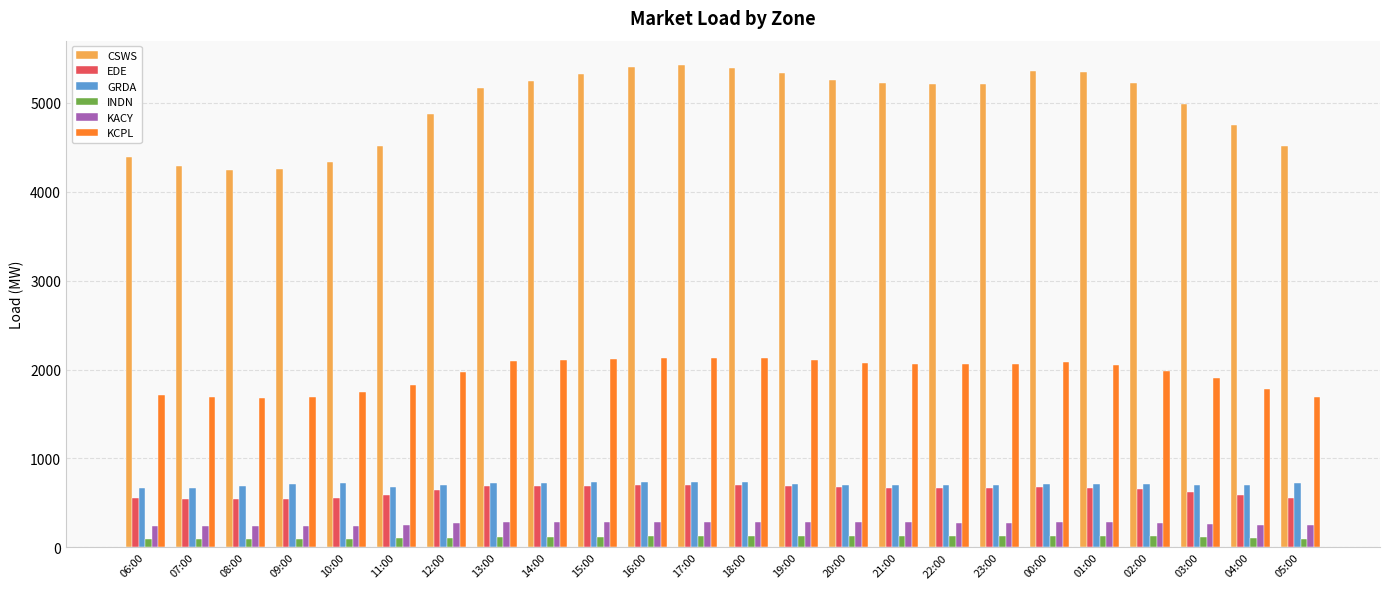

At how many categories does at least one series exceed 2436?

24